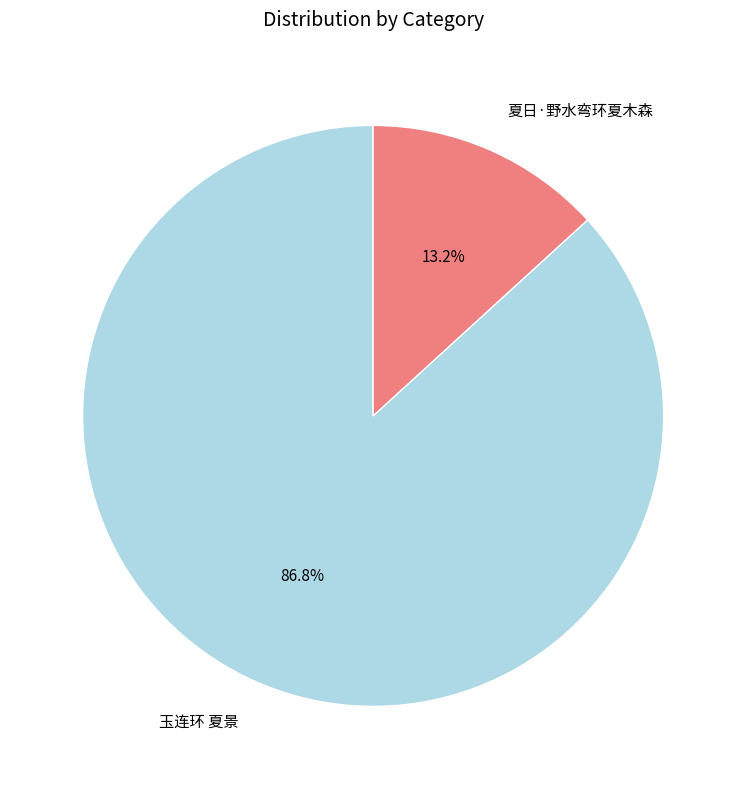

Which category has the biggest portion of the pie?

玉连环 夏景